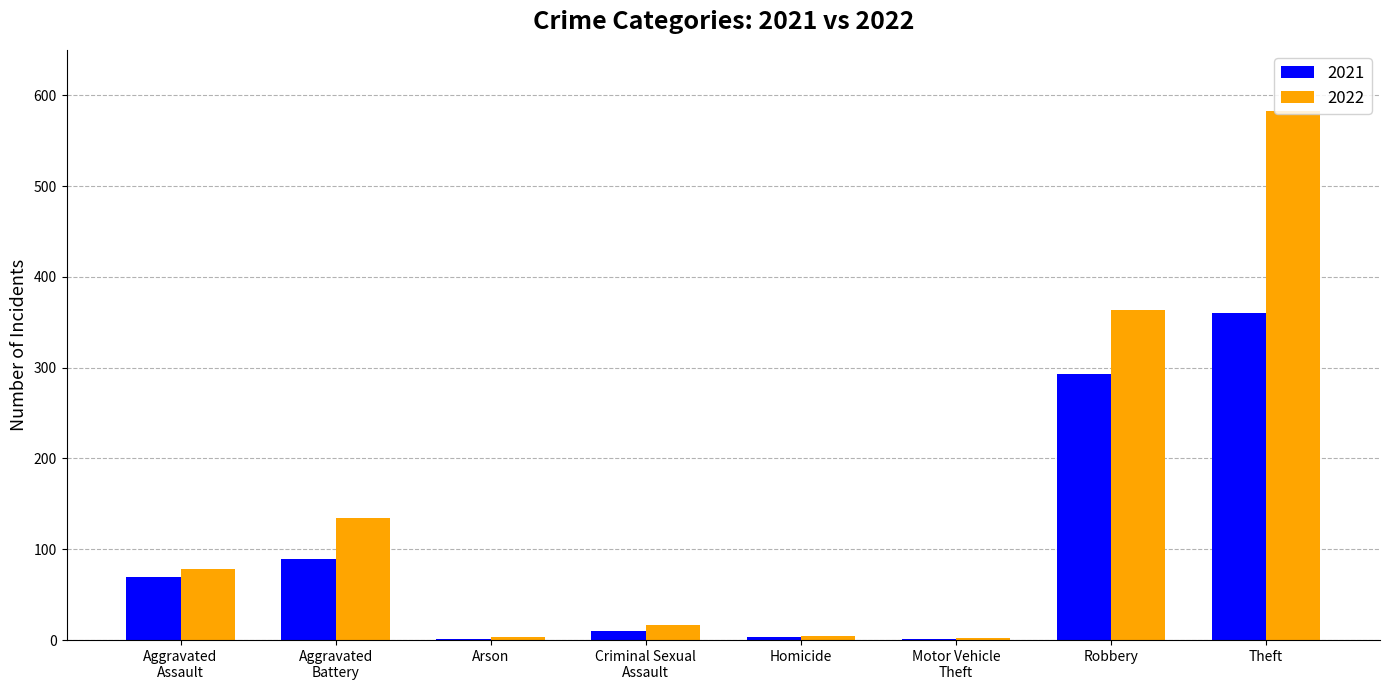

At which label does 2022 reach its peak?

Theft